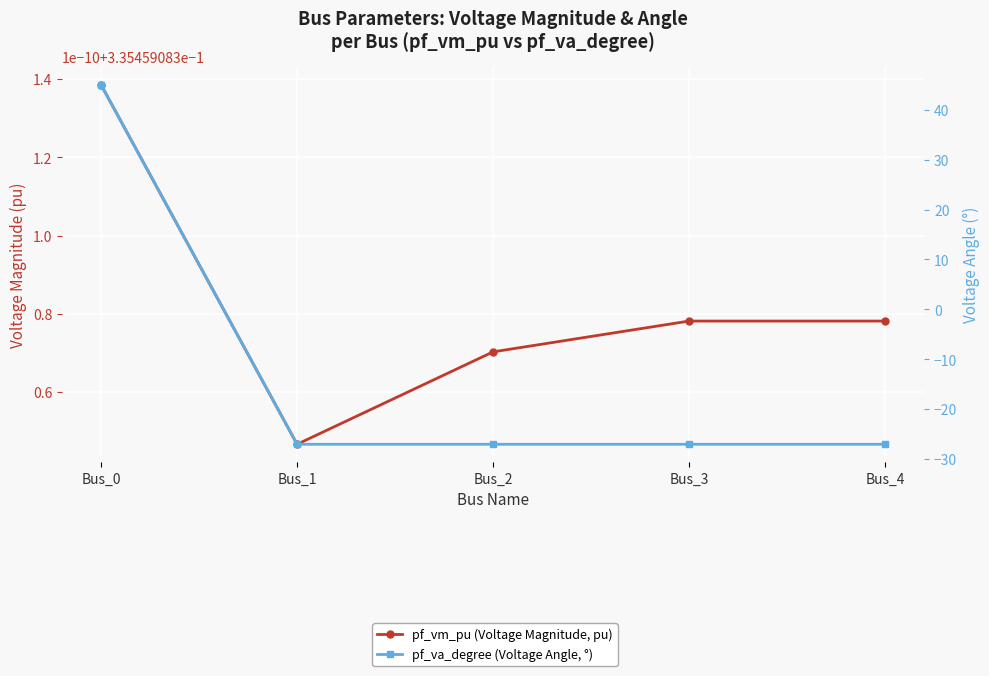

Which label corresponds to the smallest value in the chart?

Bus_1